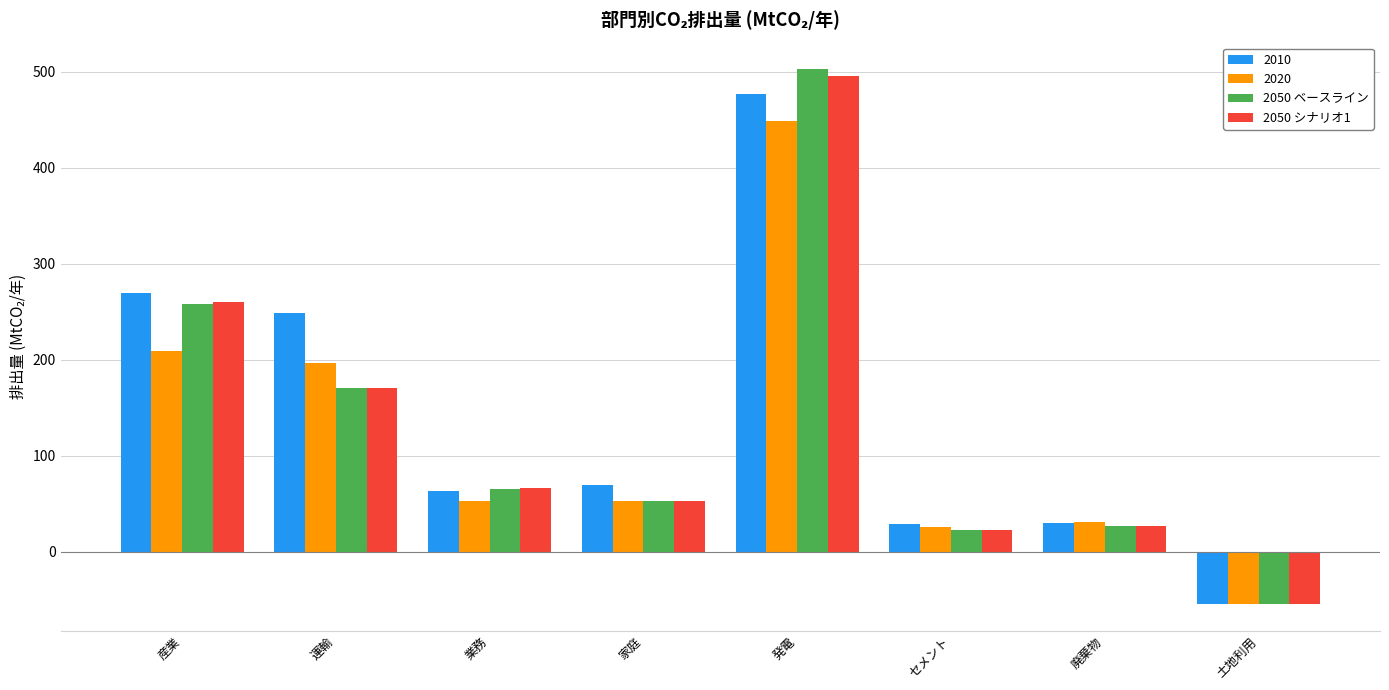

Which series changed the most between 廃棄物 and 土地利用?

2020